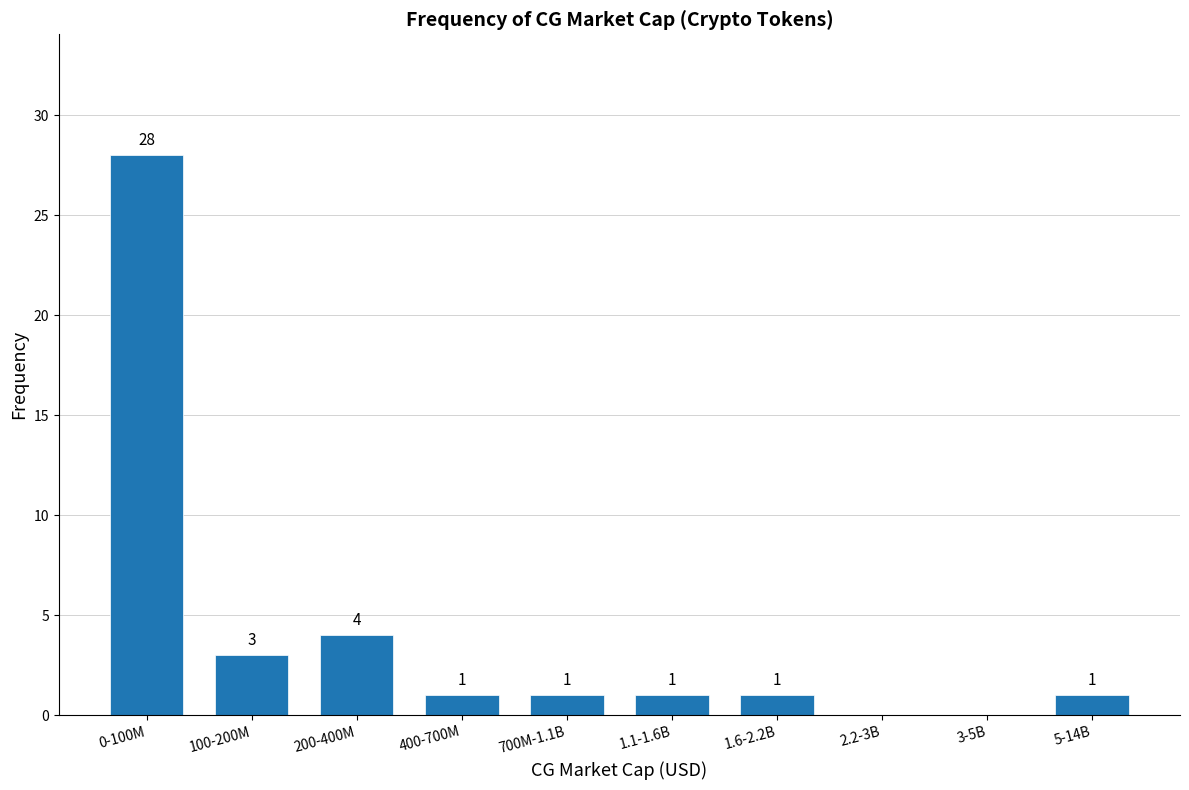

Reading left to right, extract all data points from this chart.

0-100M=28	100-200M=3	200-400M=4	400-700M=1	700M-1.1B=1	1.1-1.6B=1	1.6-2.2B=1	2.2-3B=0	3-5B=0	5-14B=1